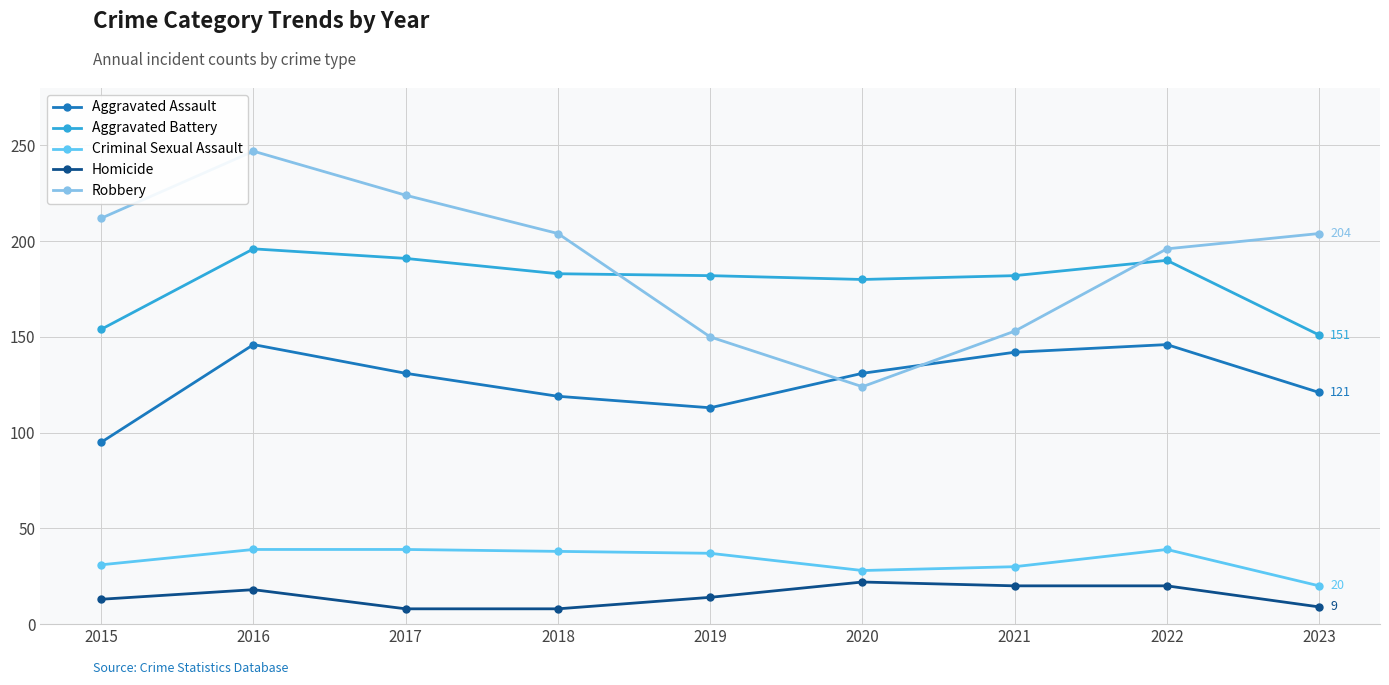

Which series has the largest total across all categories?

Robbery